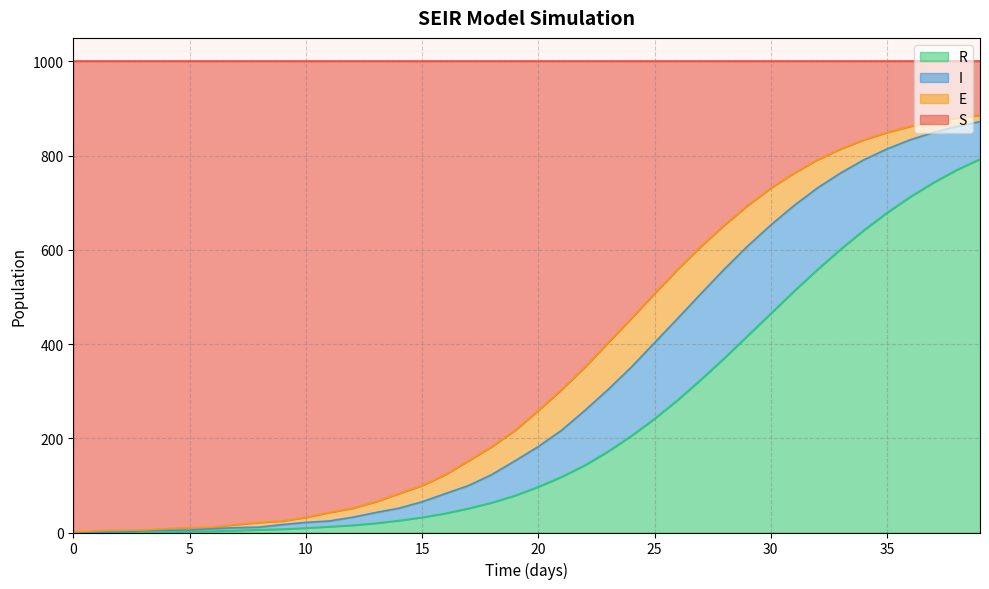

What is the maximum value for R?

792.7